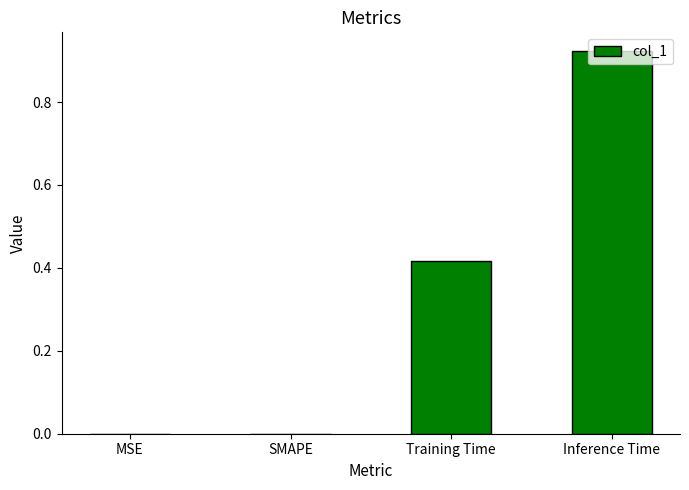

Which label corresponds to the largest value in the chart?

Inference Time